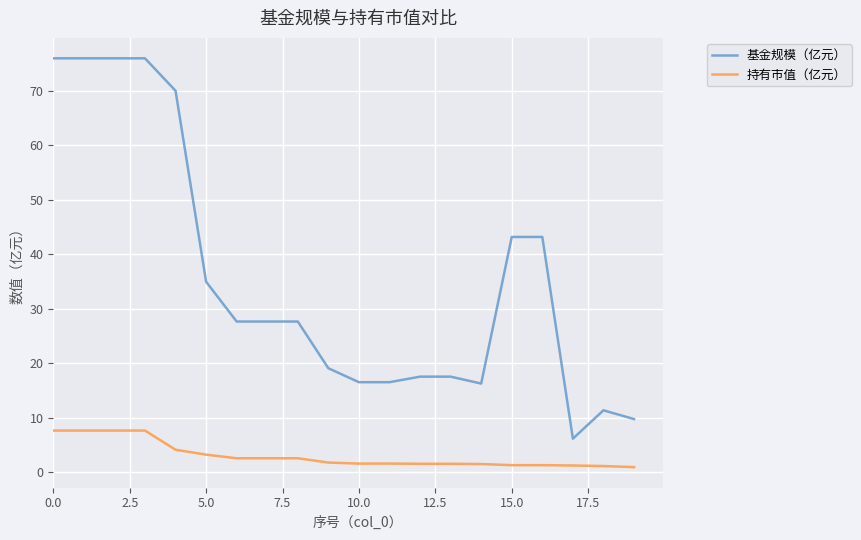

Which series has the largest total across all categories?

基金规模（亿元）